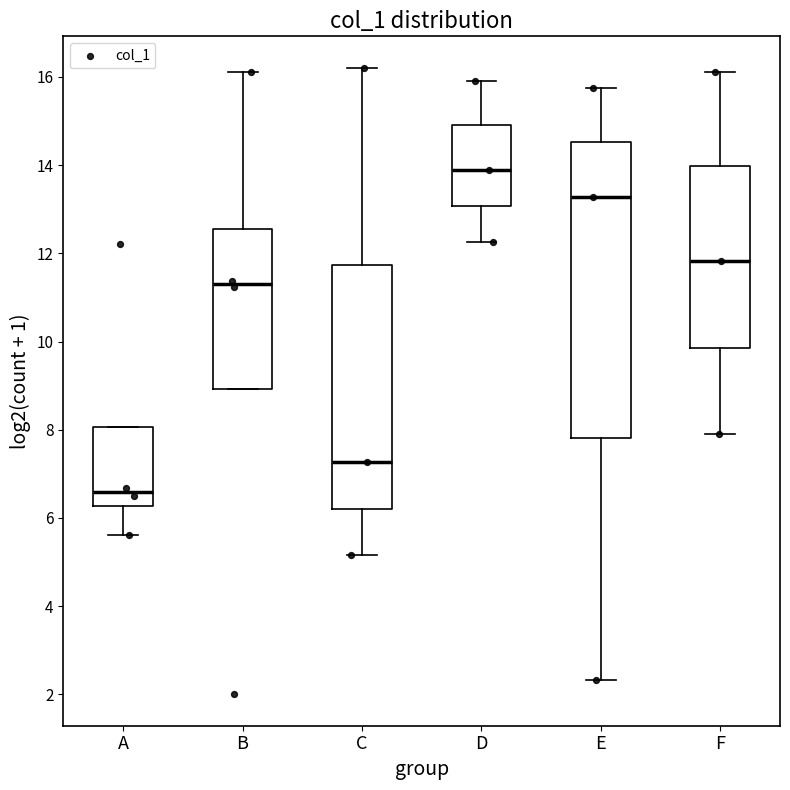

Where does the median line of the box for E sit on the y-axis? The values are not printed on the chart, so give them approximately, as read against the axis.

13.2